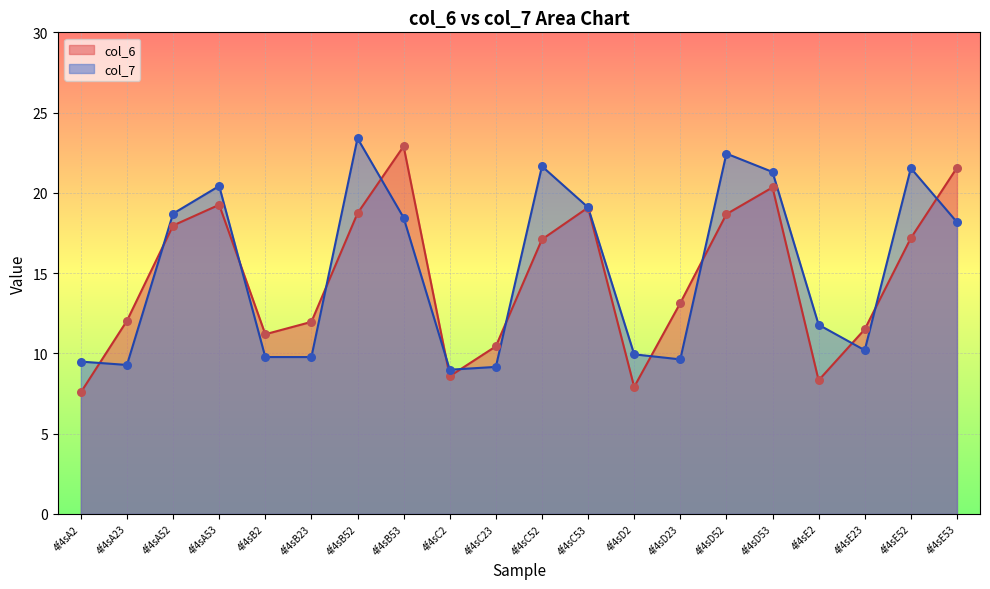

Is the value of col_7 at 4f4sB52 greater than the value of col_6 at 4f4sE52?

Yes